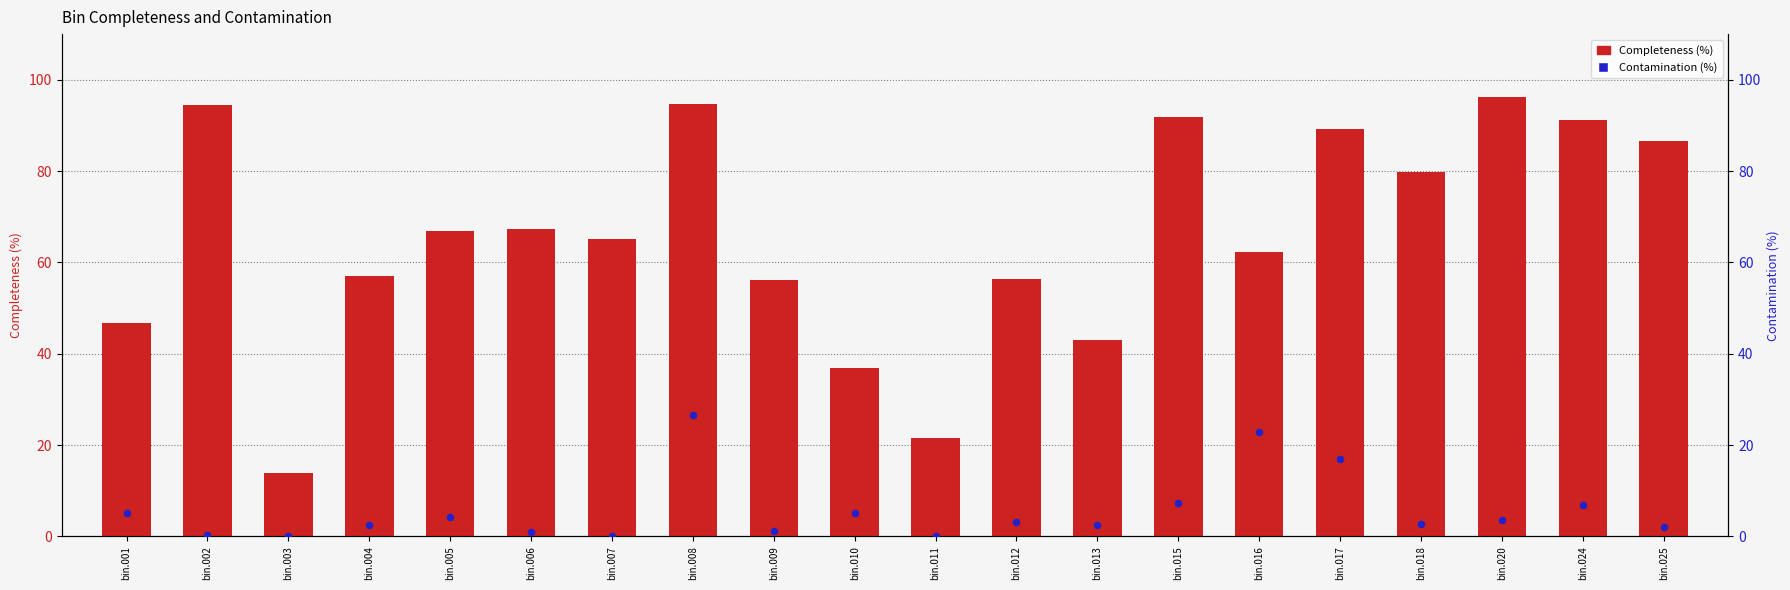

Which series reaches the minimum Y coordinate?

Contamination